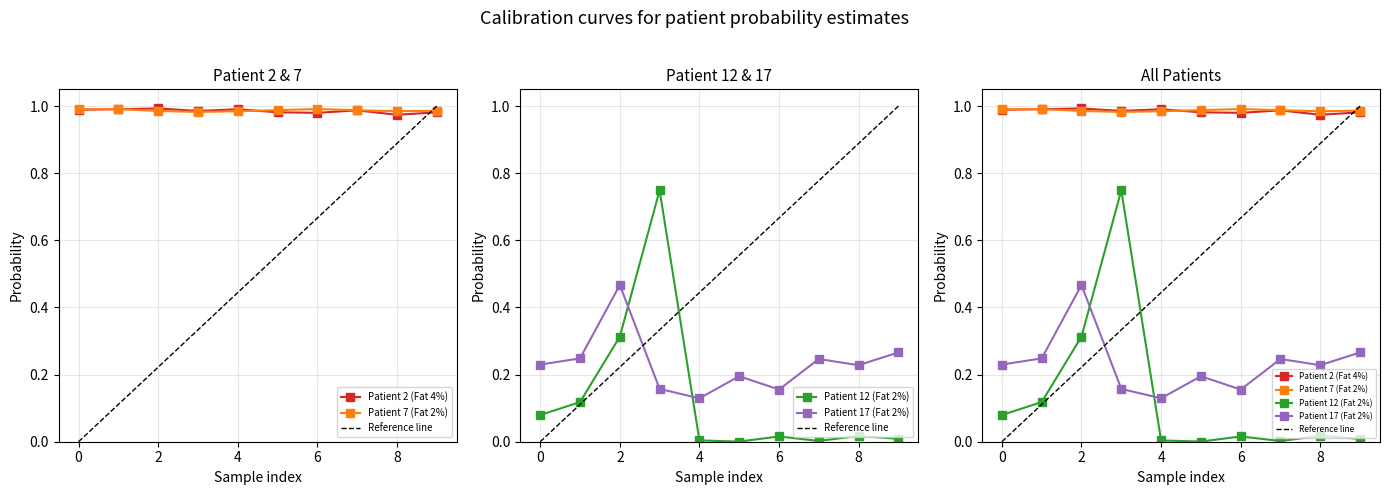

True or false: Patient 7 (Fat 2%) and Patient 17 (Fat 2%) cross at least once.

False